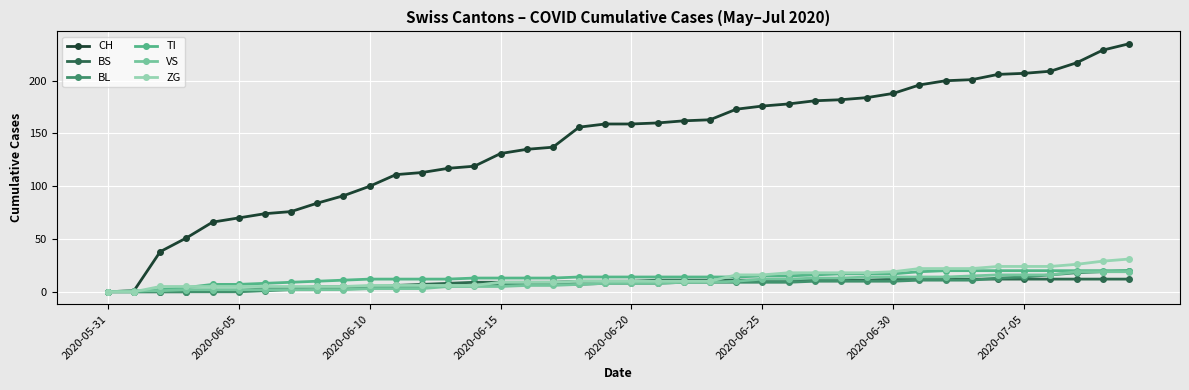

At how many categories does at least one series exceed 107?

29